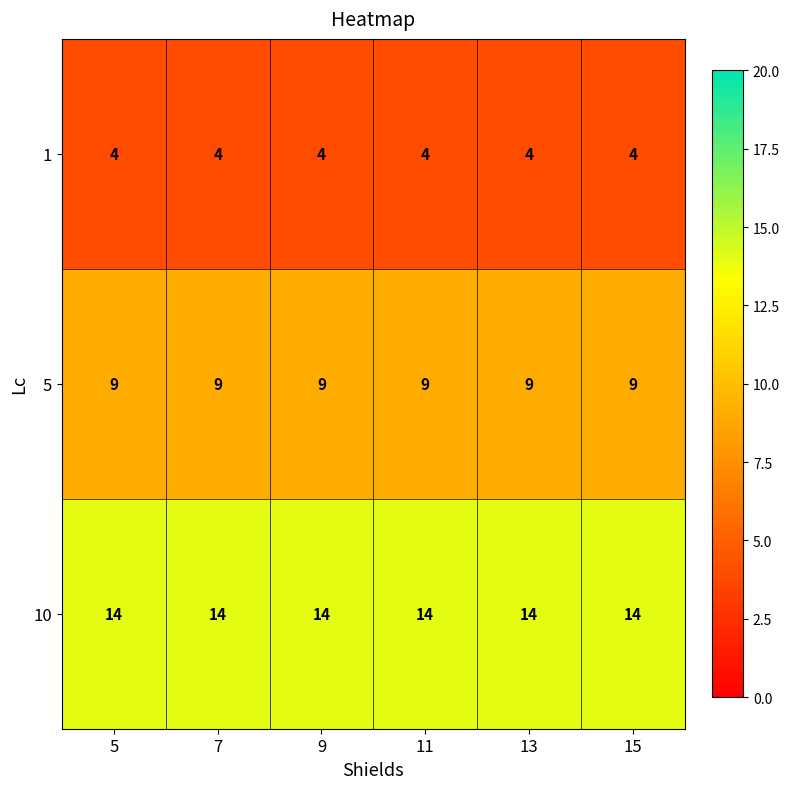

How many distinct data groups are displayed?

3